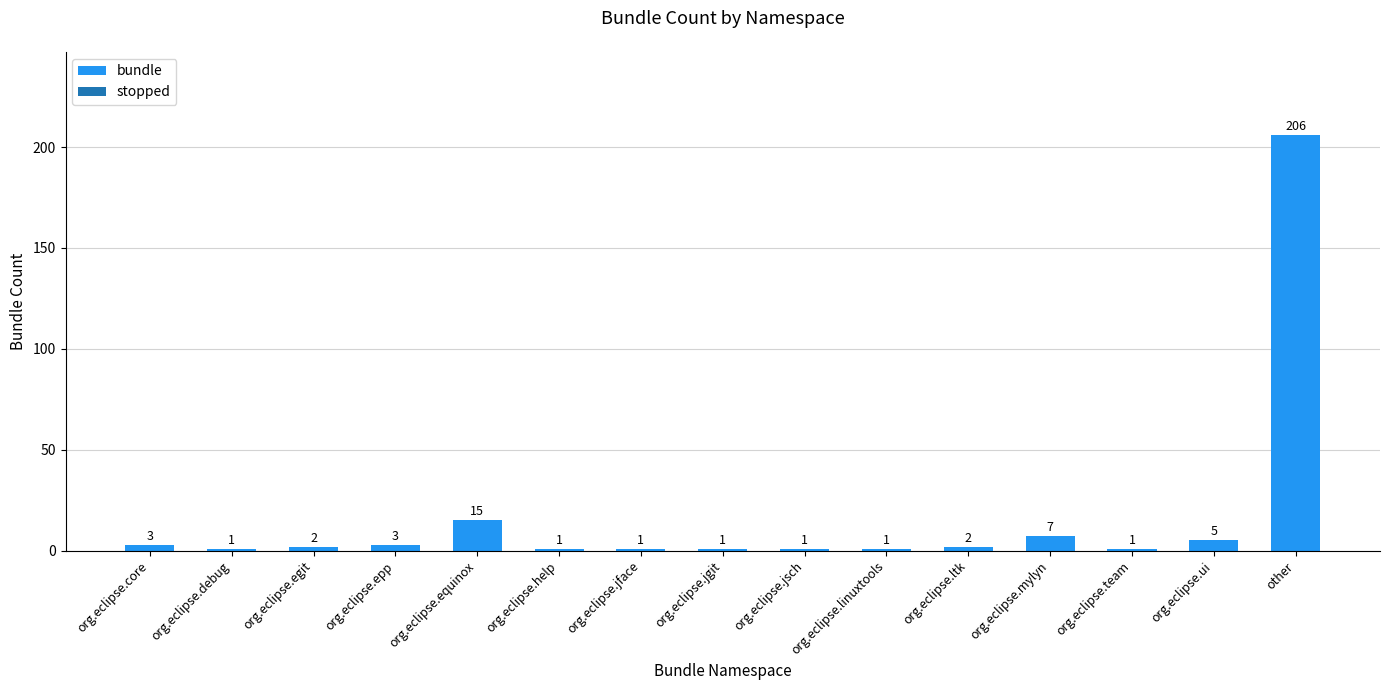

What is the smallest value displayed?

1